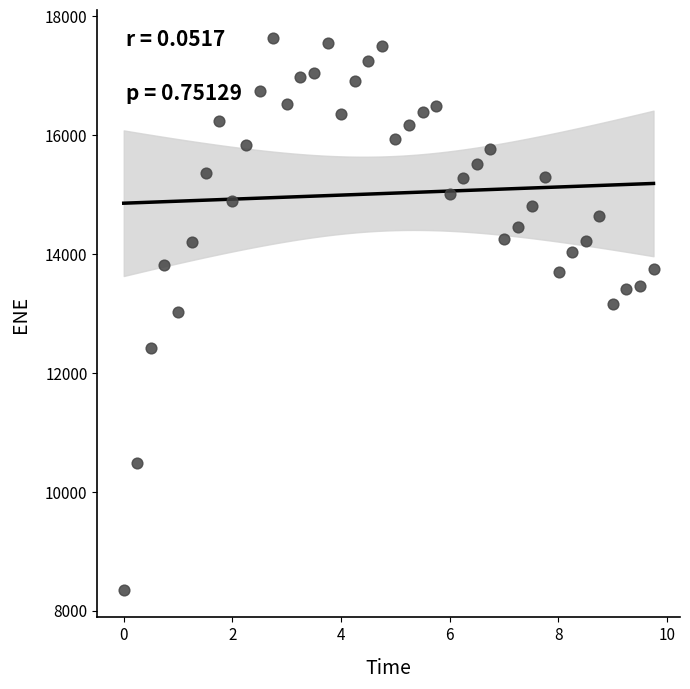

What is the range of X values (max minus min)?

9.8